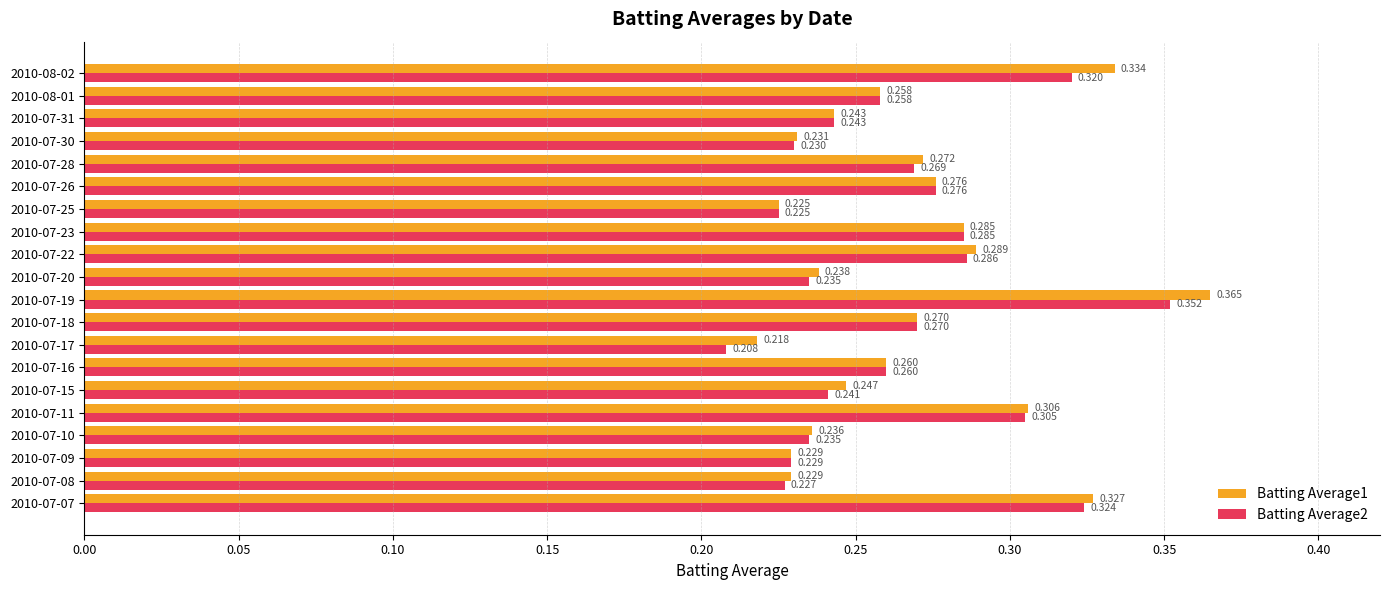

Is the value of Batting Average2 at 2010-07-23 greater than the value of Batting Average1 at 2010-07-22?

No